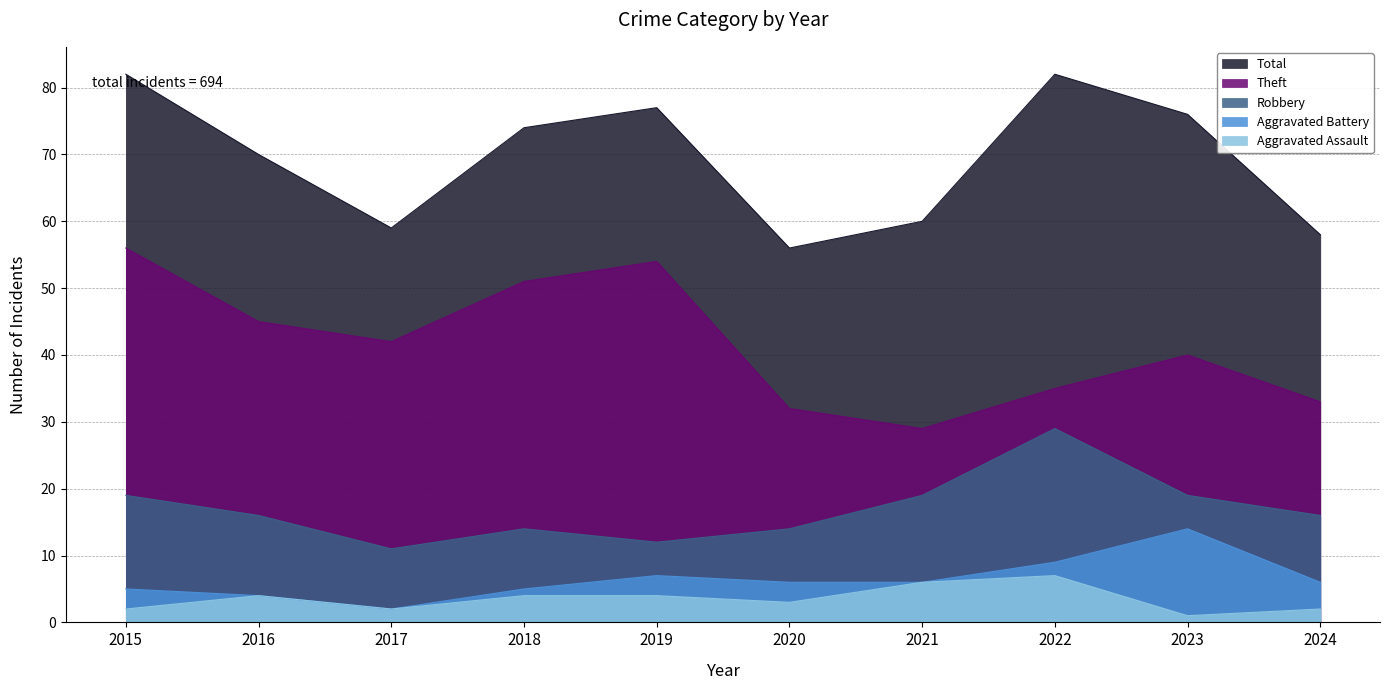

Reading right to left, list all the values displayed in this chart.

Robbery: 16	19	29	19	14	12	14	11	16	19
Theft: 33	40	35	29	32	54	51	42	45	56
Aggravated Battery: 6	14	9	6	6	7	5	2	4	5
Aggravated Assault: 2	1	7	6	3	4	4	2	4	2
Total: 58	76	82	60	56	77	74	59	70	82